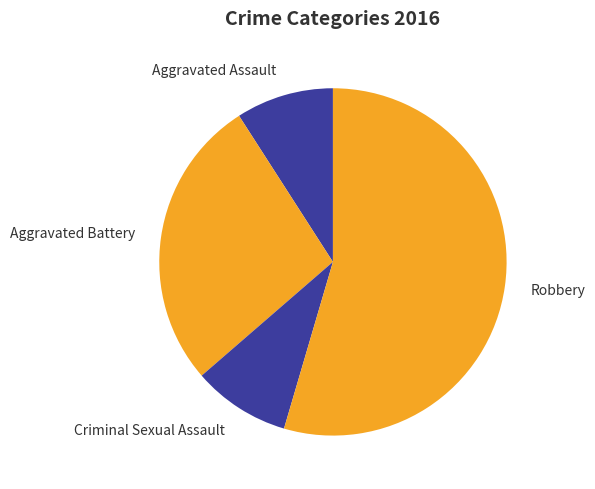

To the nearest percent, what percentage of the pie is Criminal Sexual Assault?

9%